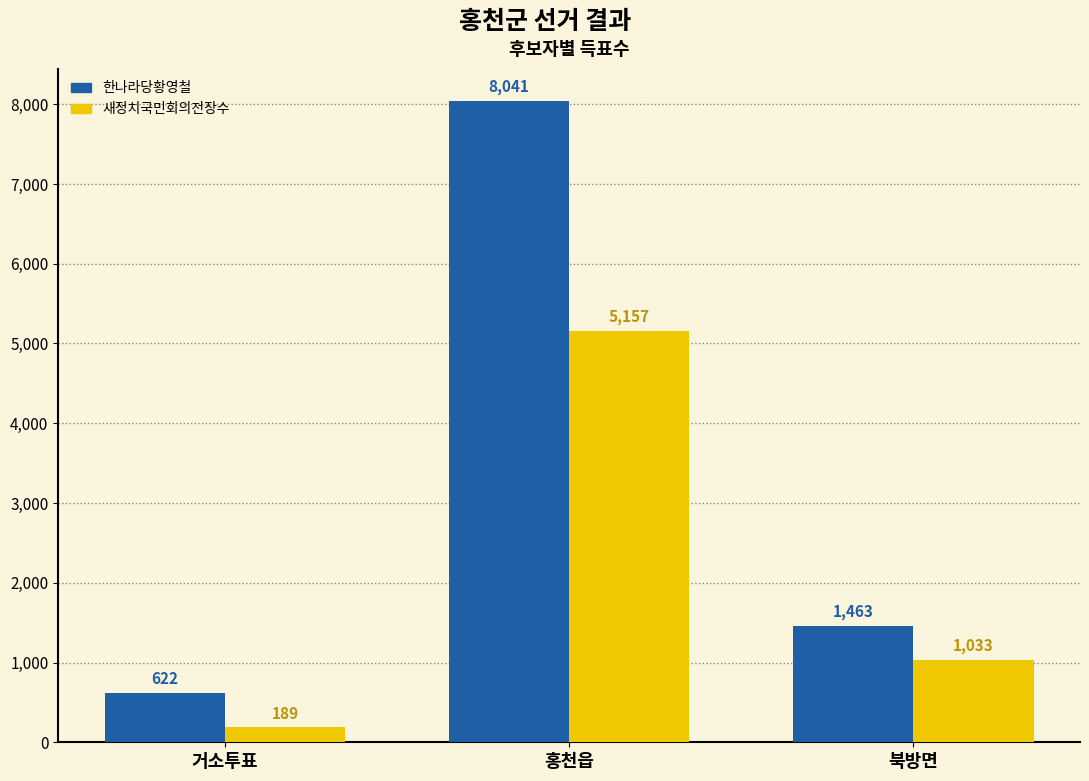

The value of 한나라당황영철 at 북방면 is 1907. True or false?

False